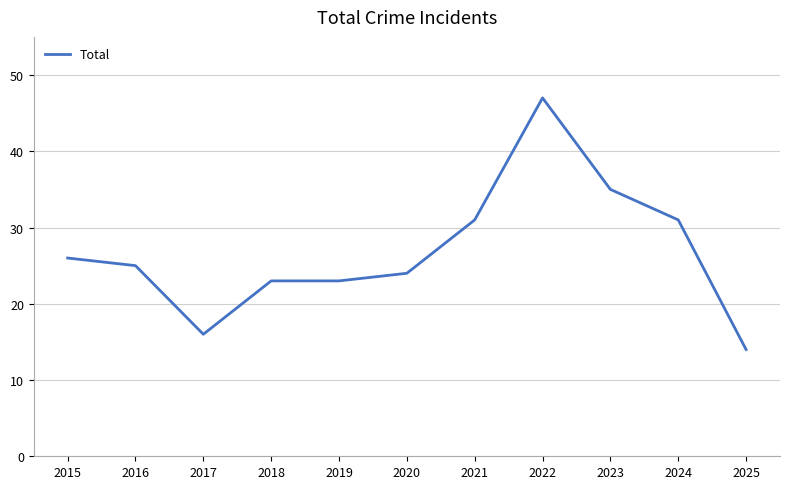

What is the change in value from 2016 to 2024?

+6